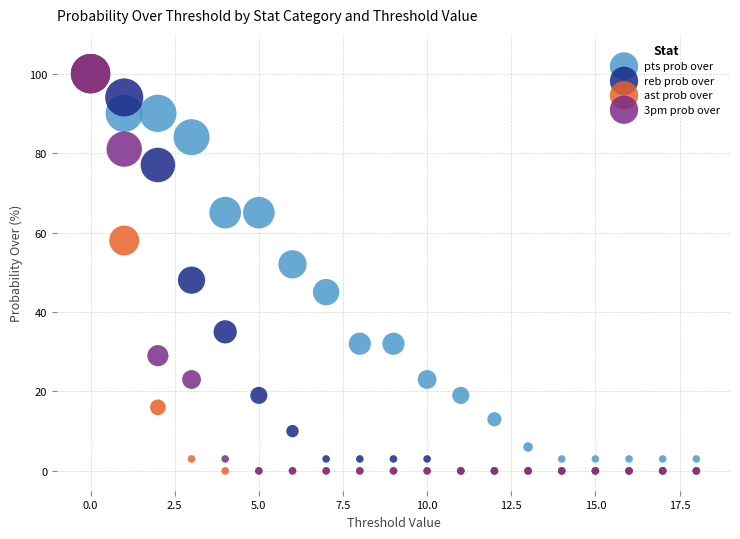

What are all the series names shown in the legend?

pts prob over, reb prob over, ast prob over, 3pm prob over